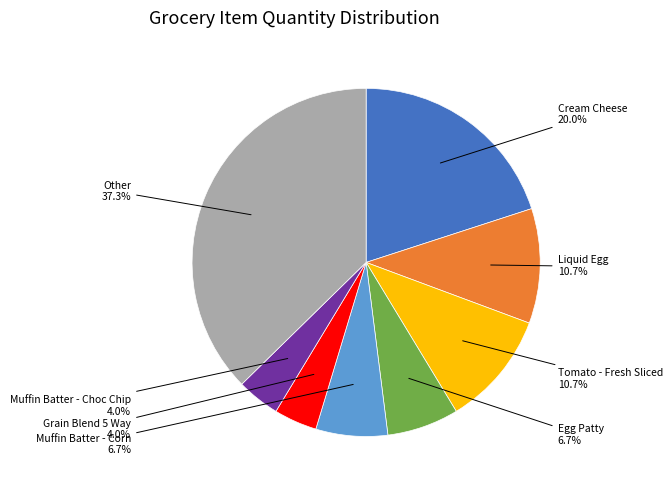

To the nearest percent, what portion does Other represent?

37%